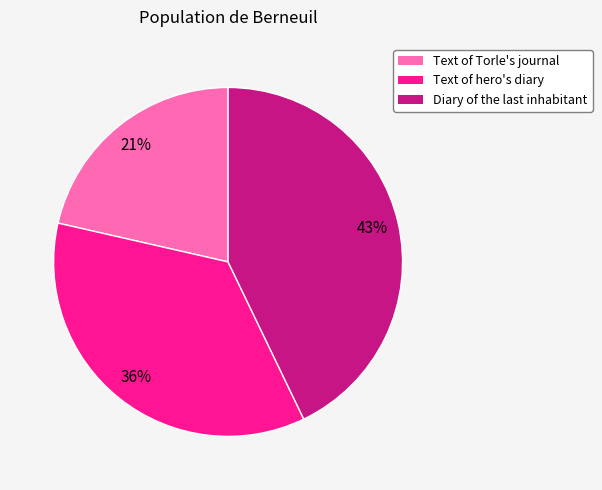

Is there a majority slice in this chart?

No